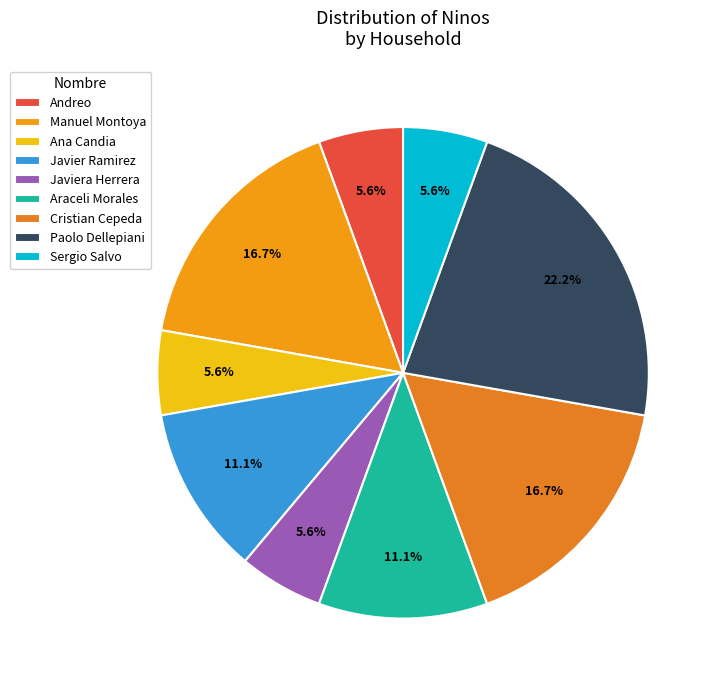

What is the change in value from Araceli Morales to Cristian Cepeda?

+1